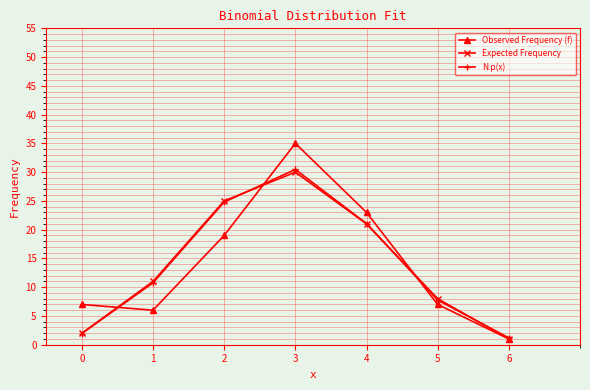

Reading right to left, transcribe all the data shown in this chart.

Observed Frequency (f): 6=1.0	5=7.0	4=23.0	3=35.0	2=19.0	1=6.0	0=7.0
Expected Frequency: 6=1.0	5=8.0	4=21.0	3=30.0	2=25.0	1=11.0	0=2.0
N.p(x): 6=1.2	5=7.8	4=21.1	3=30.5	2=24.8	1=10.8	0=1.9